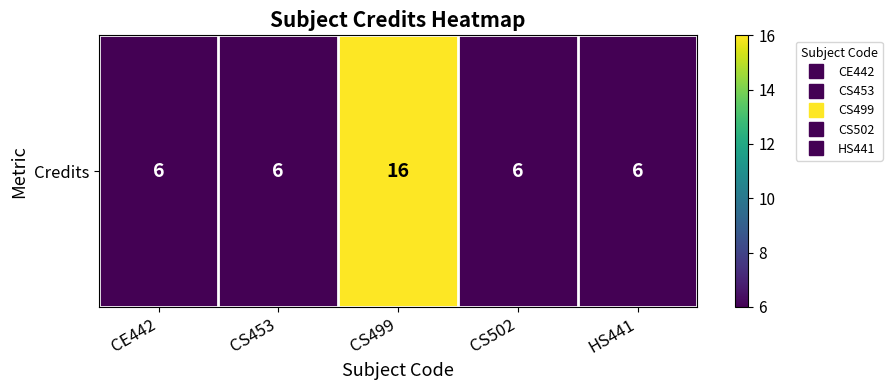

Reading right to left, list all the values displayed in this chart.

6	6	16	6	6